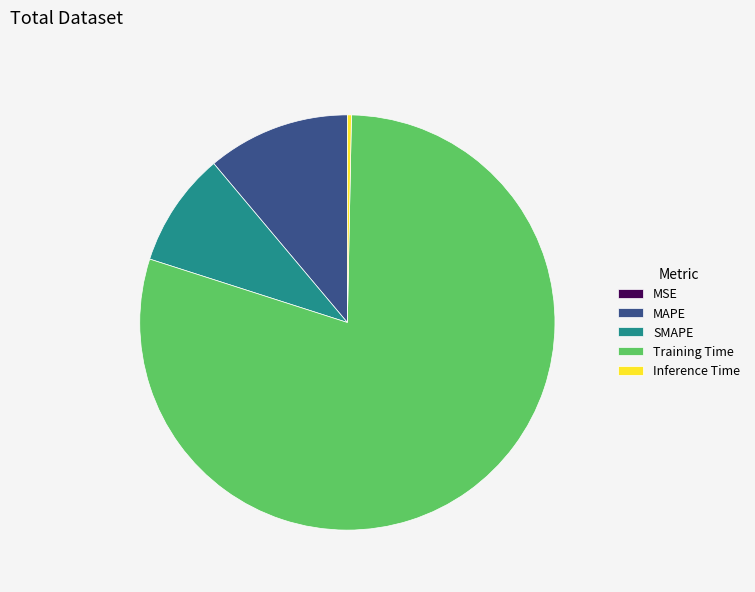

Between MAPE and SMAPE, which is larger?

MAPE